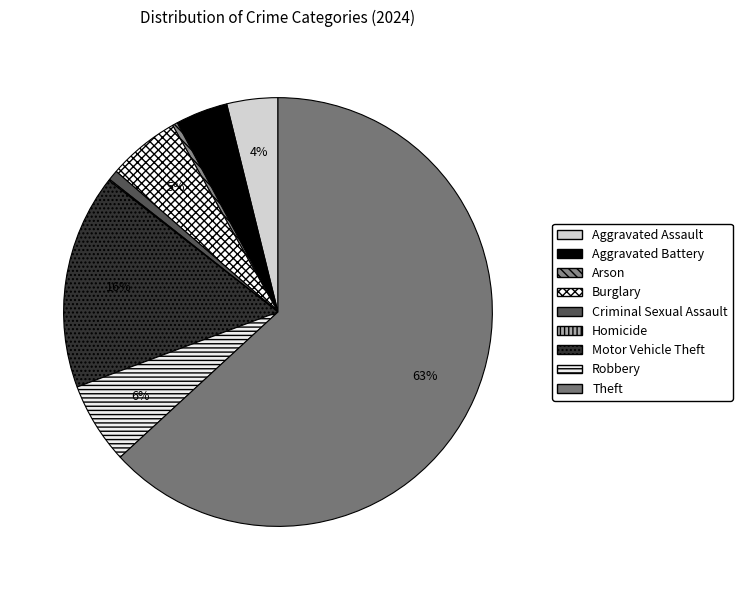

True or false: Robbery accounts for 6% of the total.

True